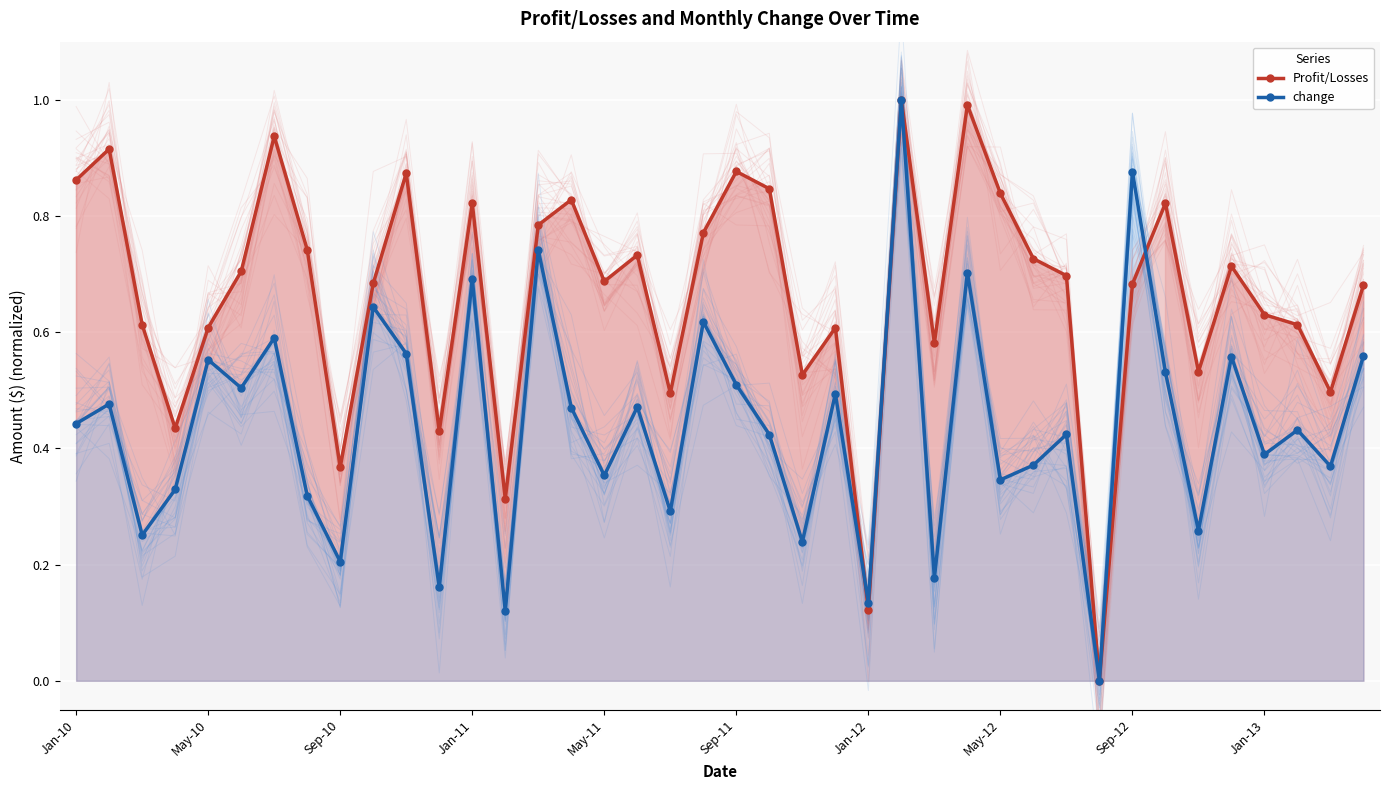

How many change values are between 0 and 1?

40